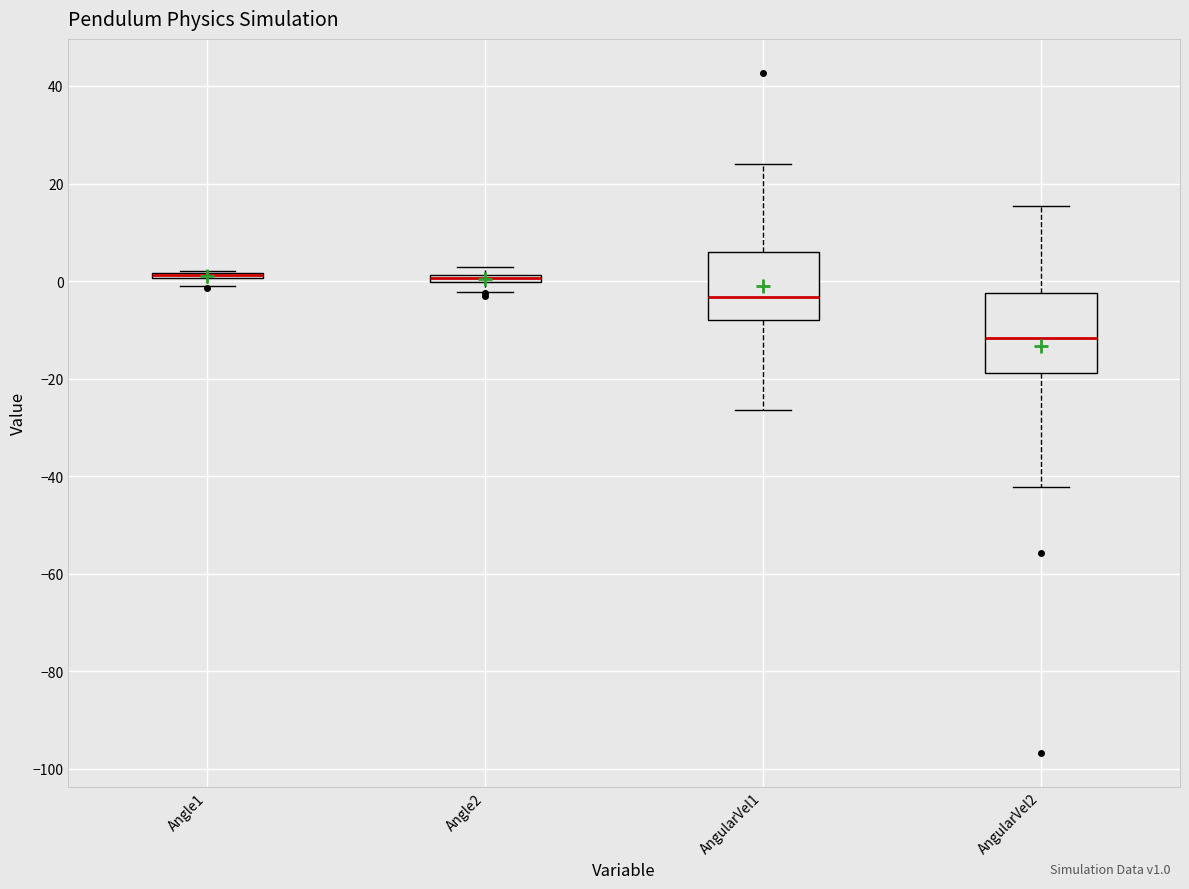

Comparing the boxes themselves (not the whiskers), which one is the tallest?

AngularVel2